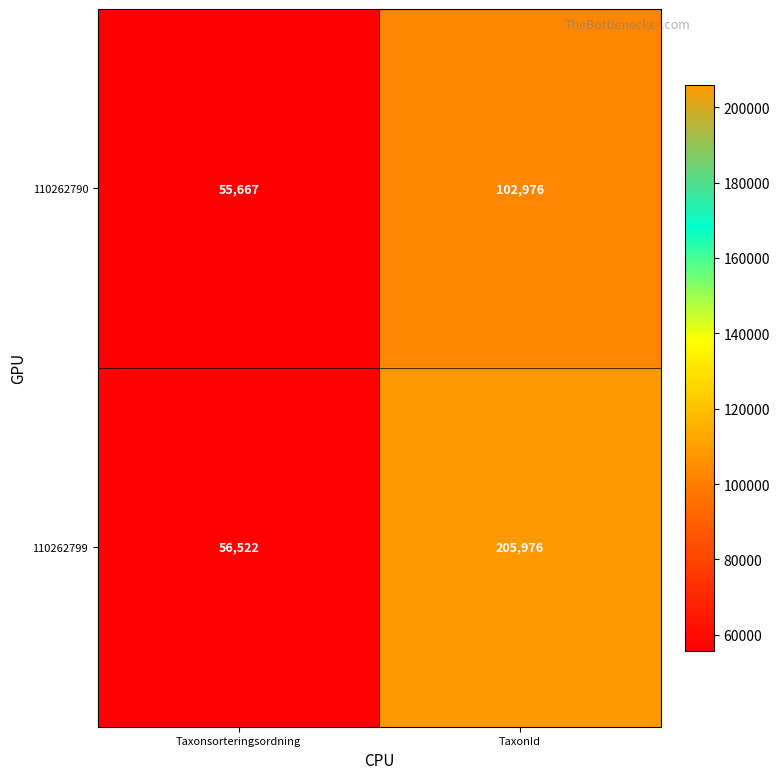

The value of 110262790 at TaxonId is 102976. True or false?

True